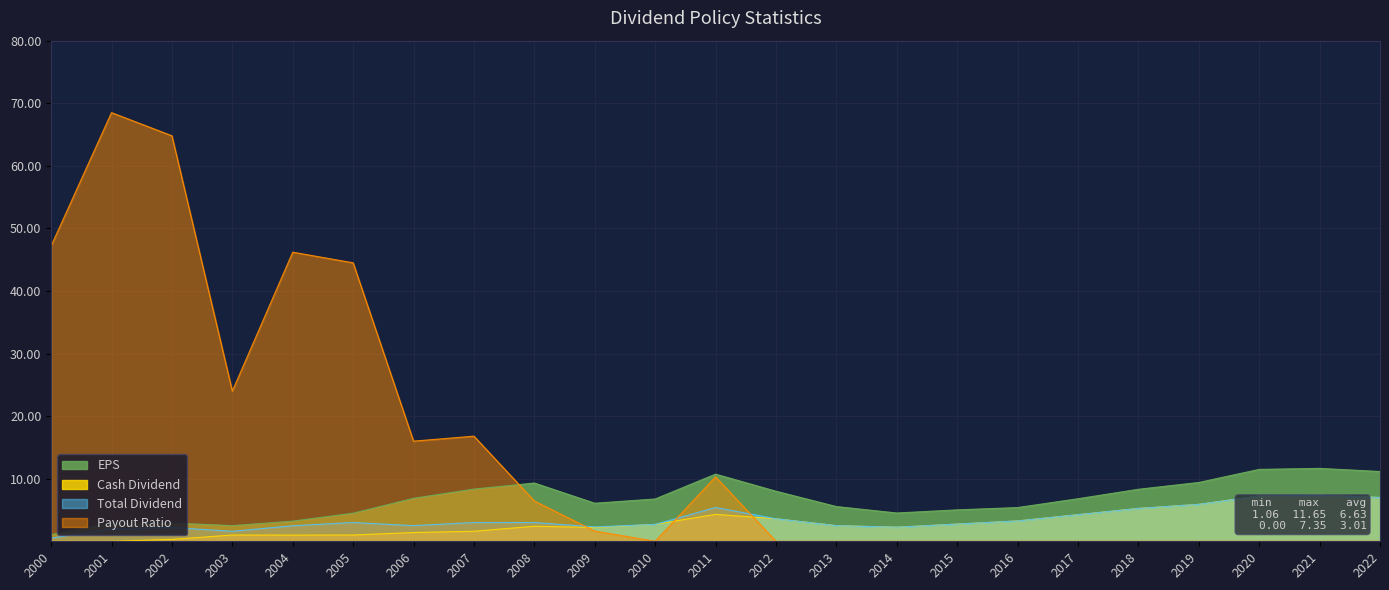

True or false: Total Dividend has a value of 6.4 at 2017.

False